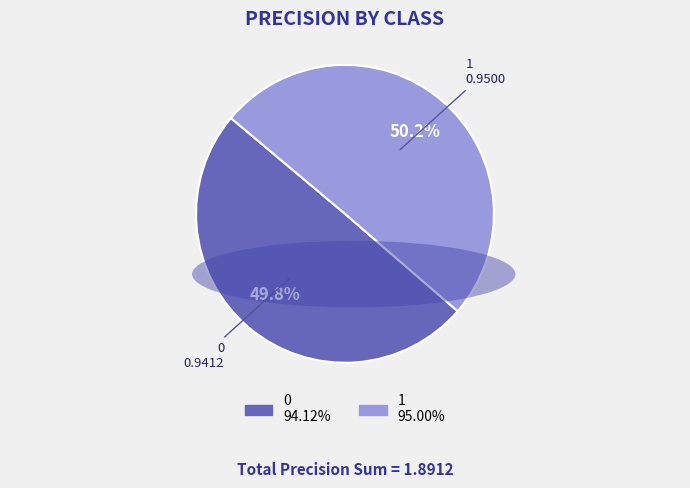

What portion of the pie excludes 0?

50.2%